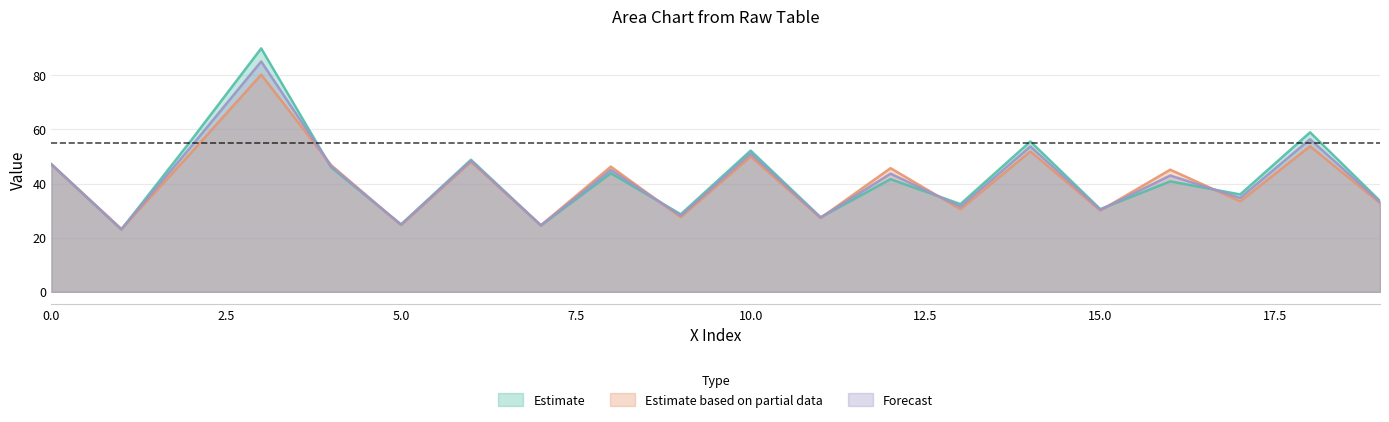

What is the minimum value shown in the chart?

23.0